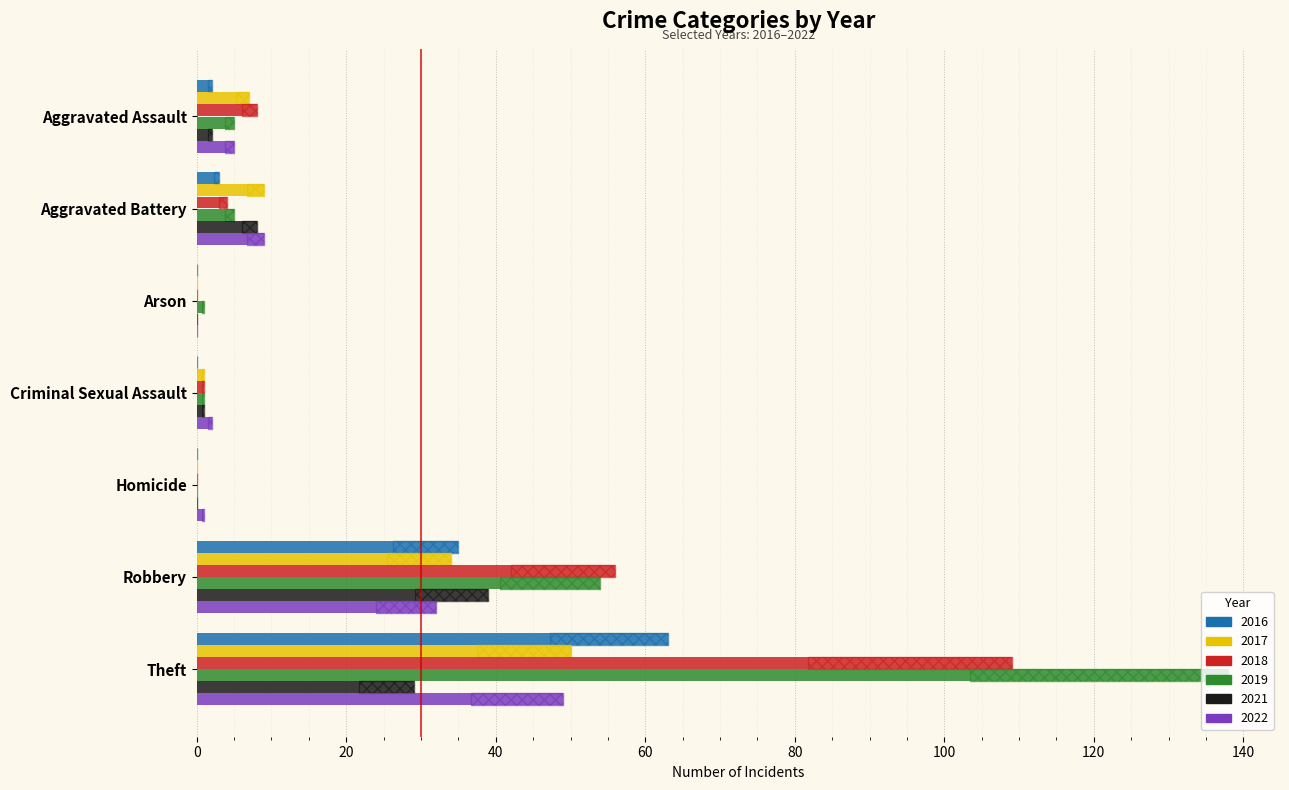

What position from the right is Robbery?

2